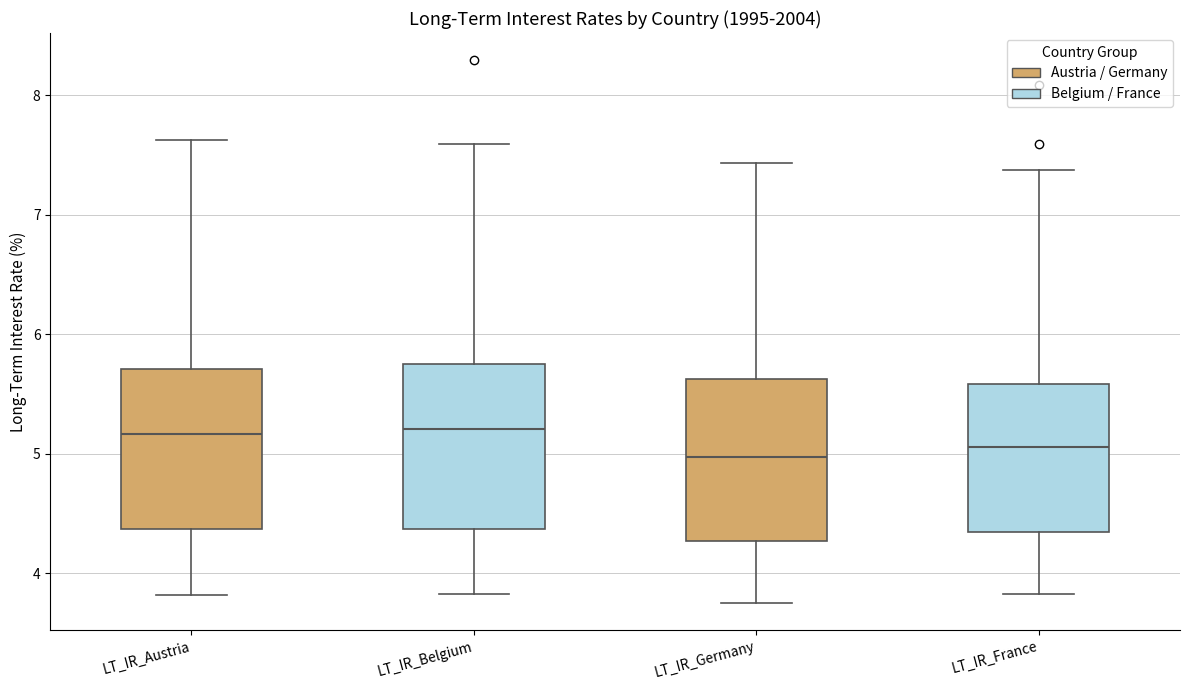

Where is the upper edge of the box for LT_IR_Austria on the y-axis? The values are not printed on the chart, so give them approximately, as read against the axis.

5.7